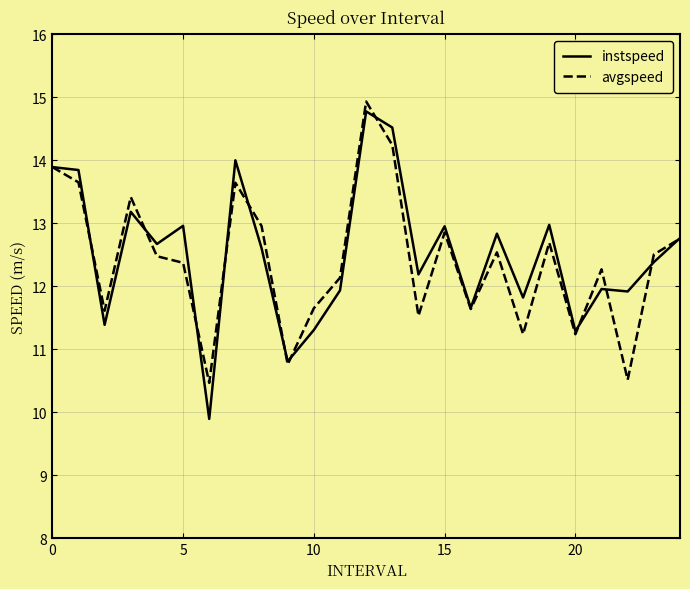

Which series has the largest range (max minus min)?

instspeed